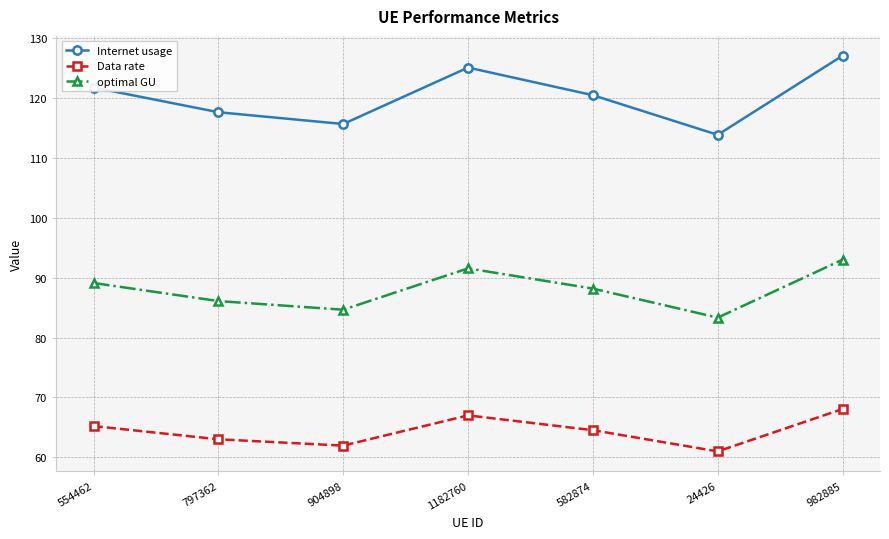

What is the difference between the maximum and second lowest values in the Data rate series?

6.1